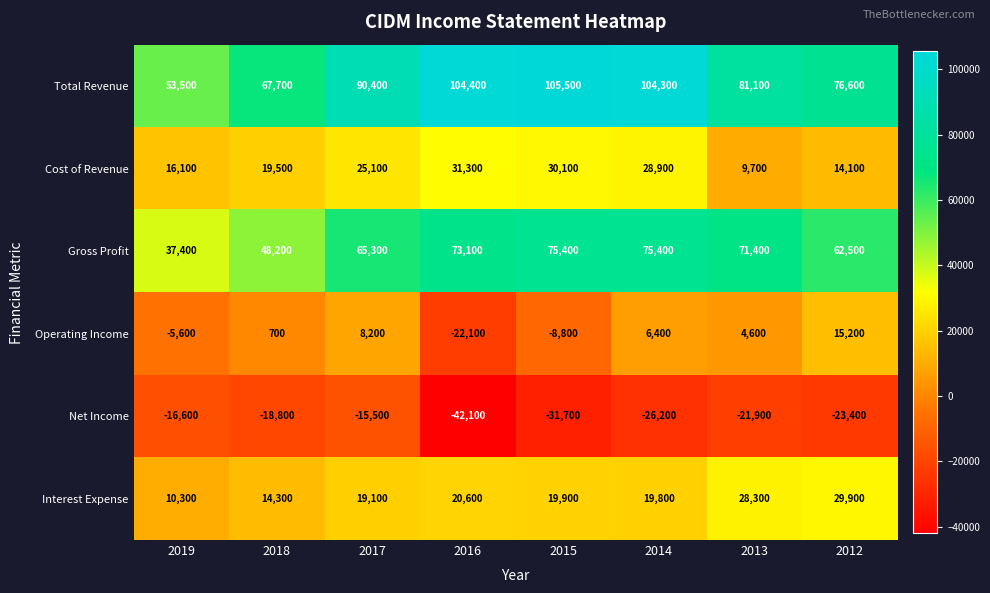

What is the difference between the Total Revenue values at 2017 and 2013?

9300